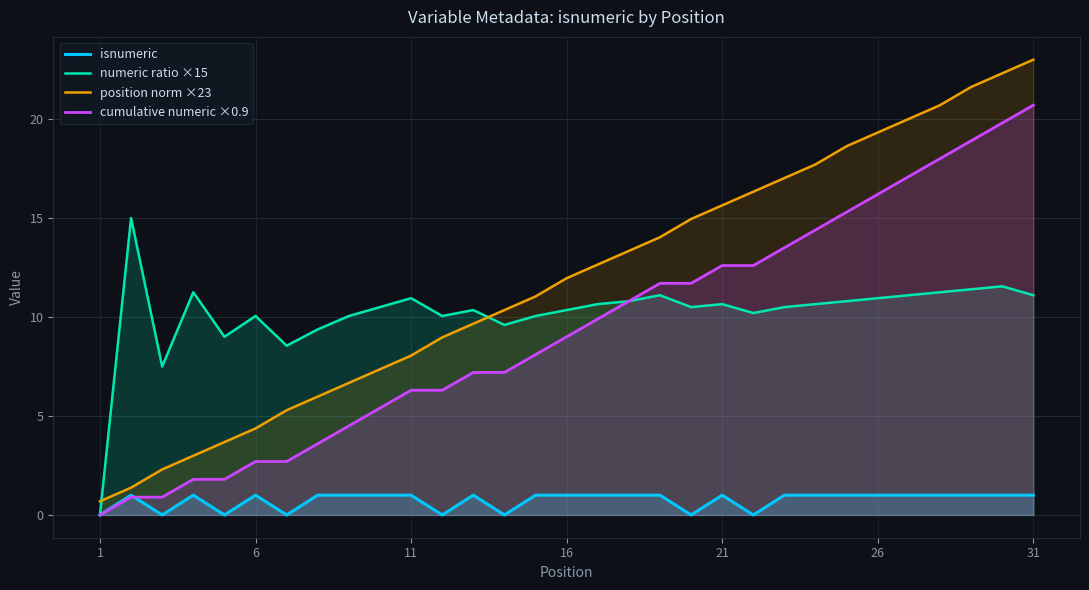

True or false: numeric ratio ×15 has more than 2 points higher than both neighbors.

True